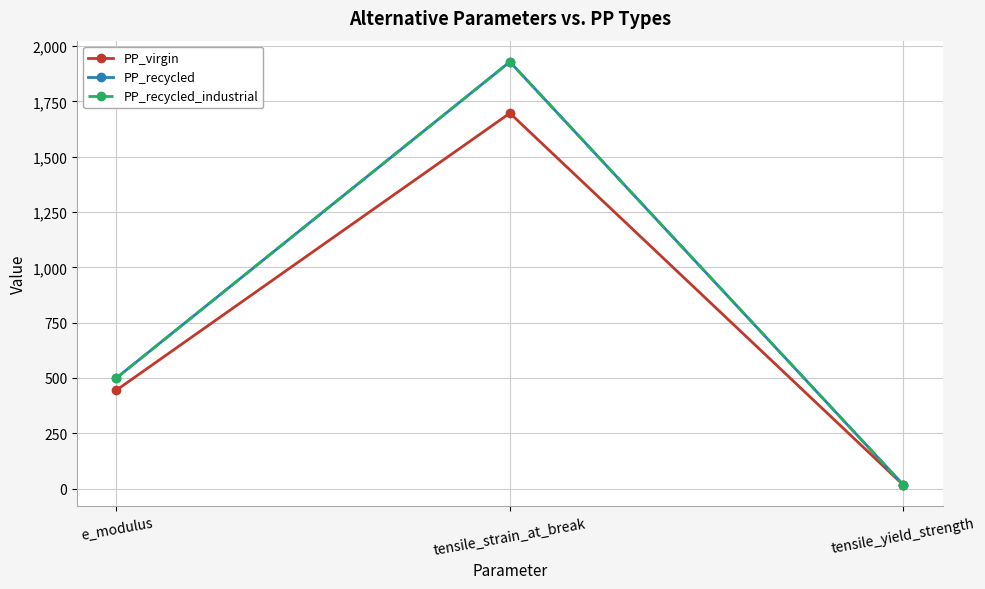

List the series in order of their peak value, highest first.

PP_recycled, PP_recycled_industrial, PP_virgin